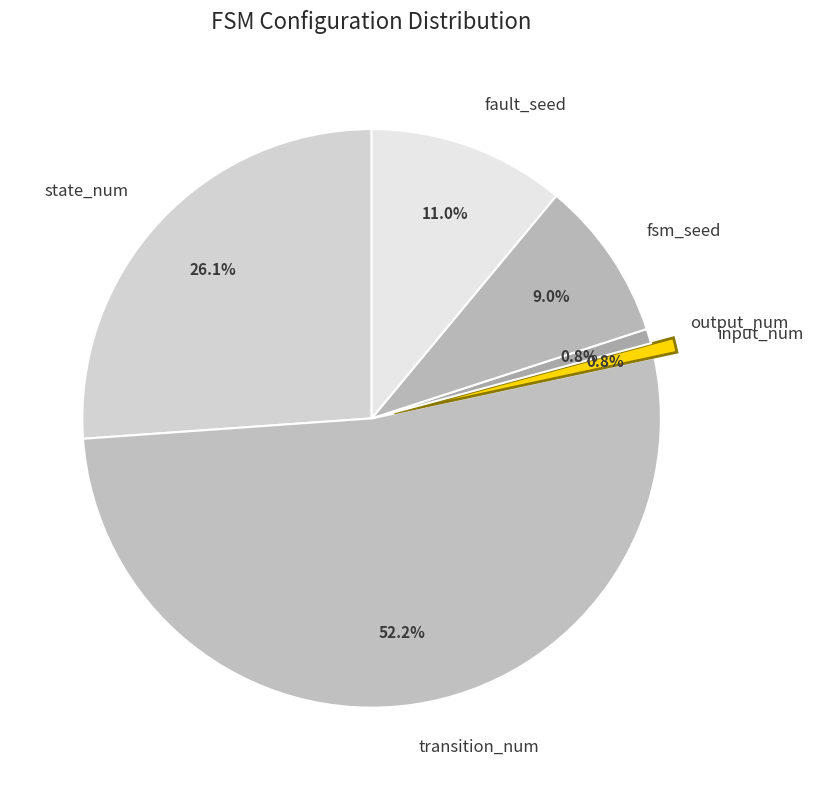

To the nearest percent, what is the difference between the largest and smallest slice percentages?

51%